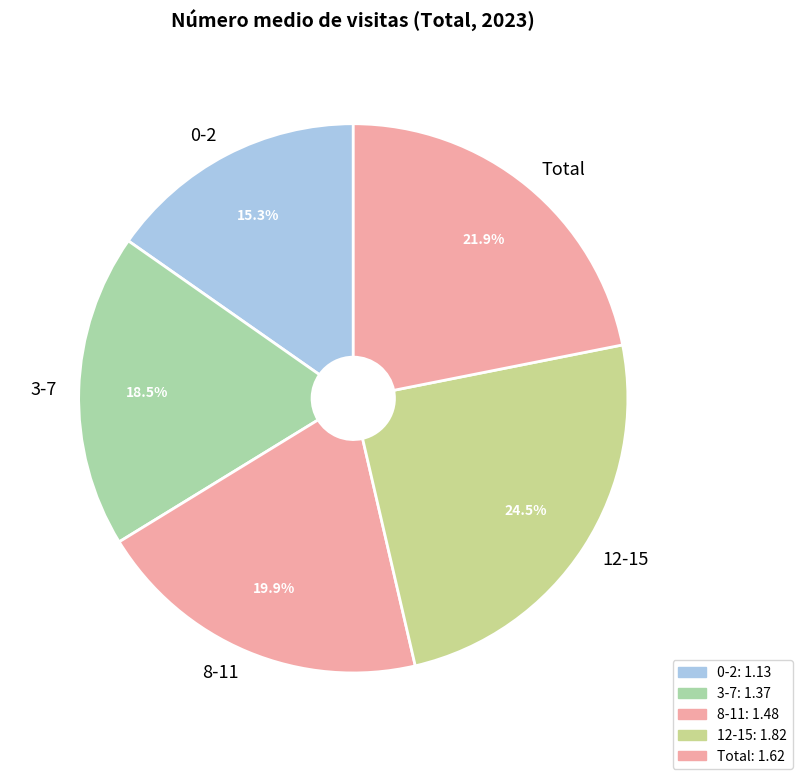

What percentage is the 8-11 slice, to the nearest percent?

20%